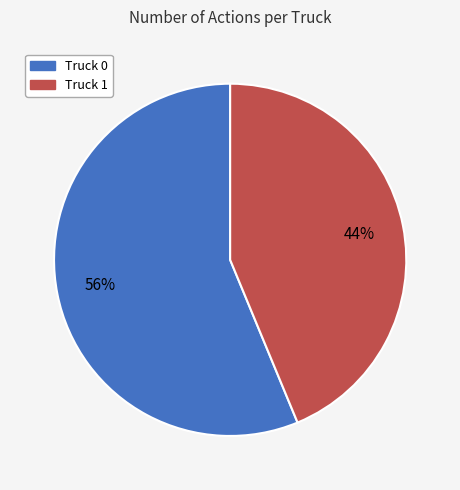

Between Truck 0 and Truck 1, which is larger?

Truck 0